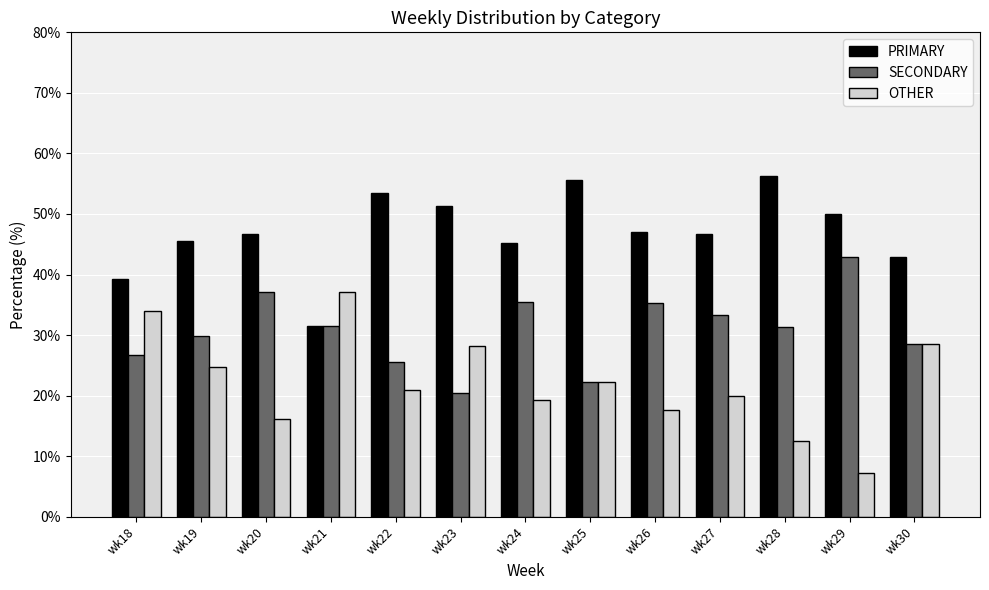

What is the spread (max minus min) of values at wk26?

29.4